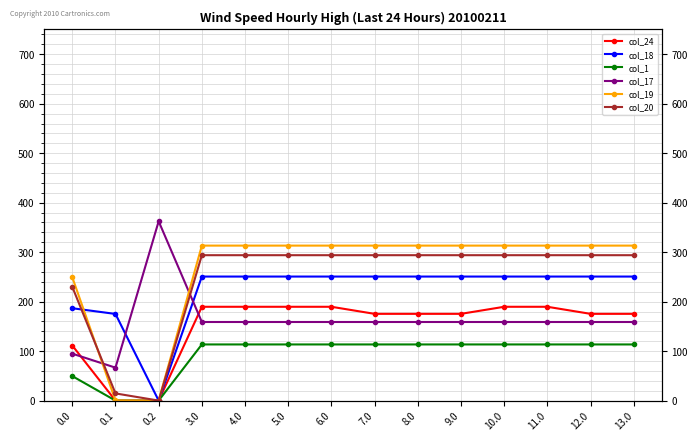

What value does the col_1 series have at 13.0?

113.5